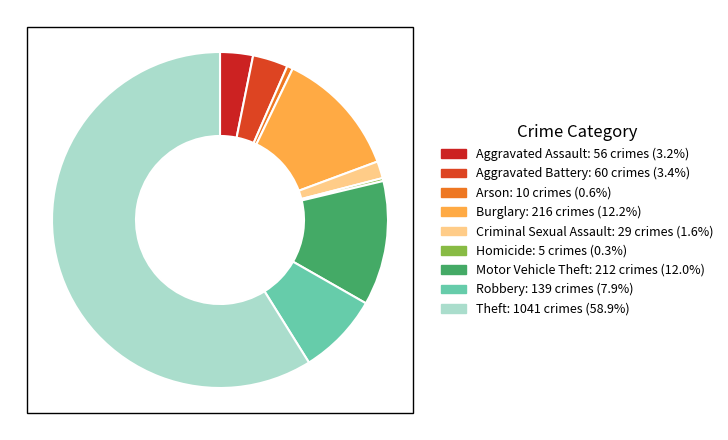

Does any single category account for the majority?

Yes